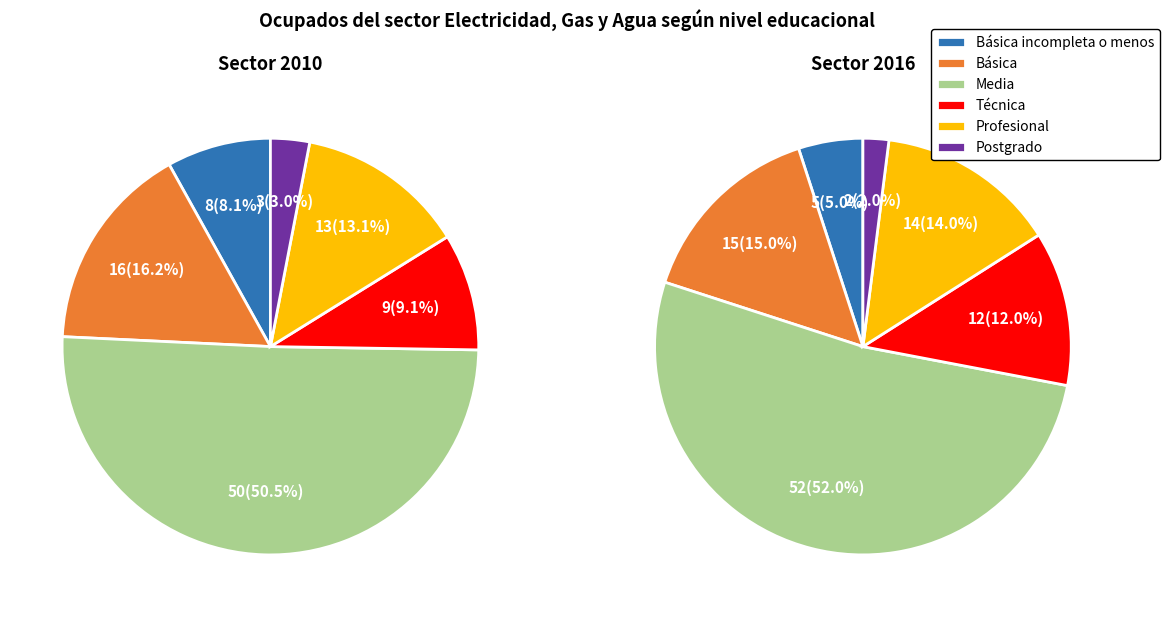

What is the largest slice in the pie chart?

Media